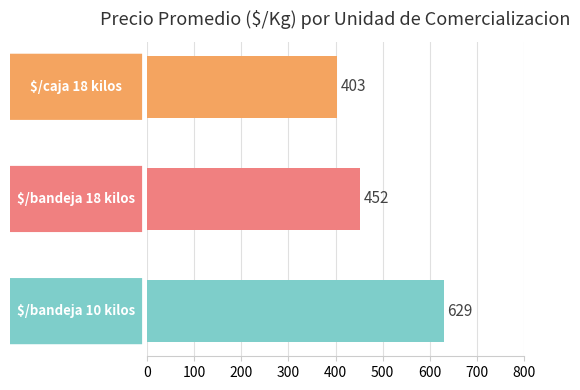

How many values are between 403 and 629?

3